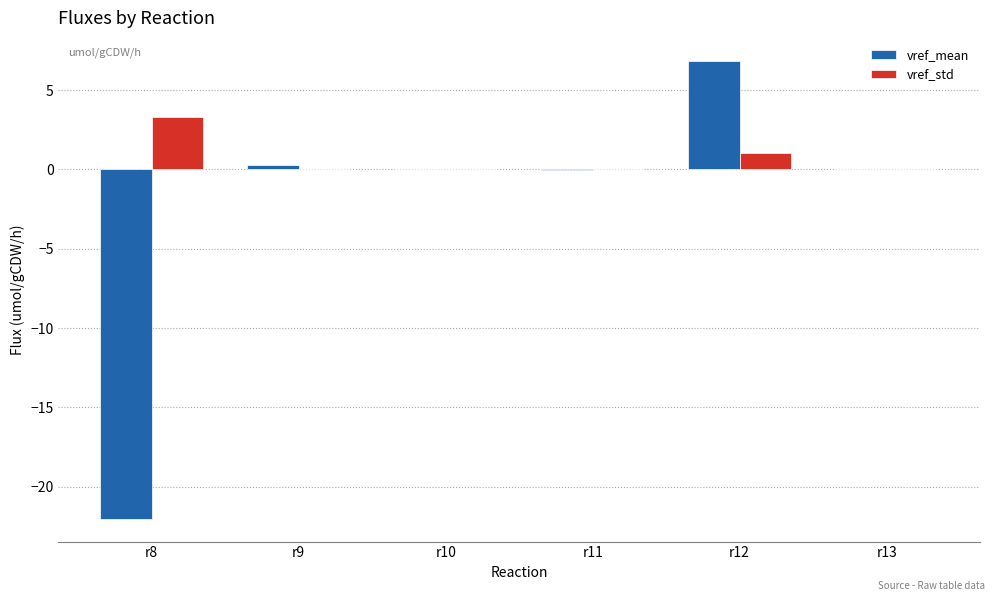

What is the maximum value for vref_std?

3.3